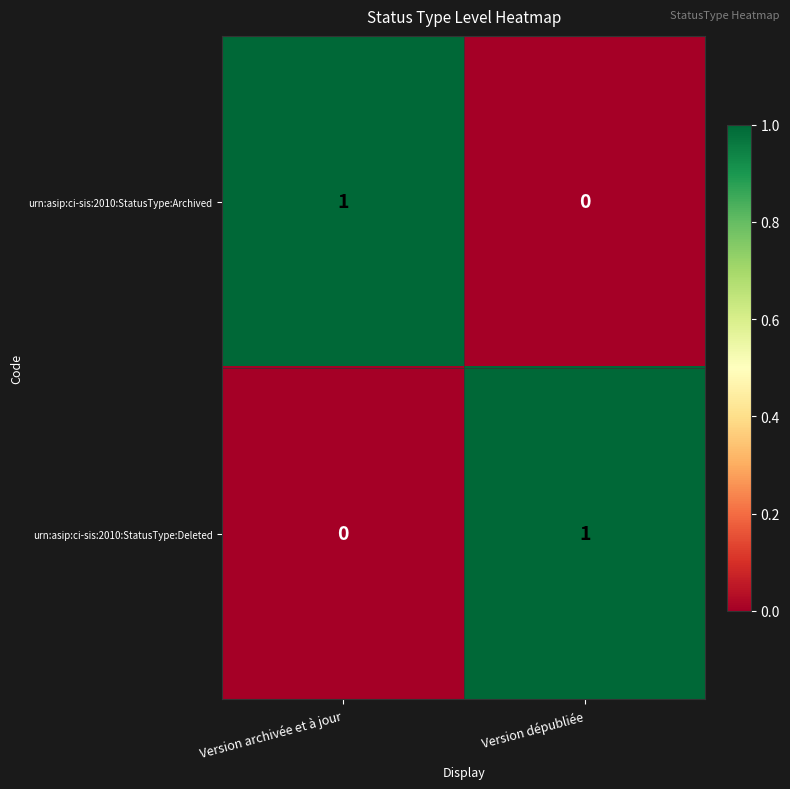

Which category has the lowest value in the urn:asip:ci-sis:2010:StatusType:Deleted series?

Version archivée et à jour